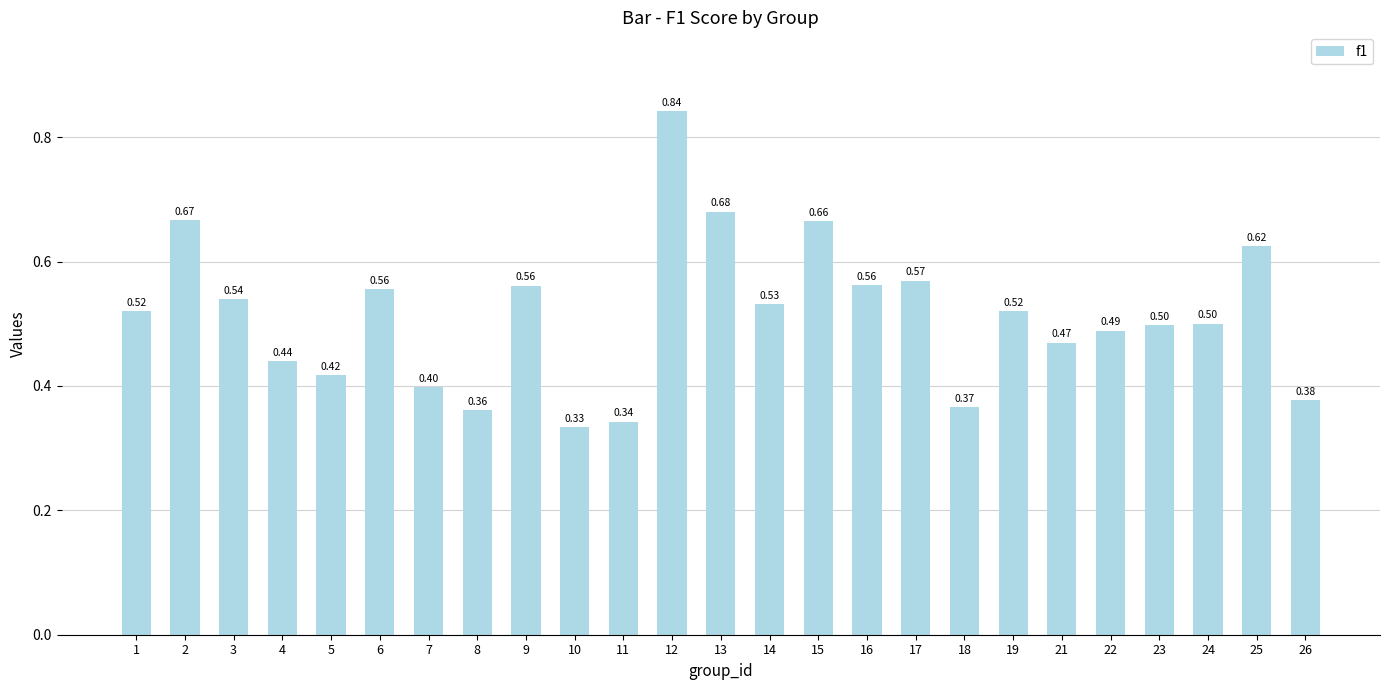

What is the difference between the maximum and minimum values?

0.5